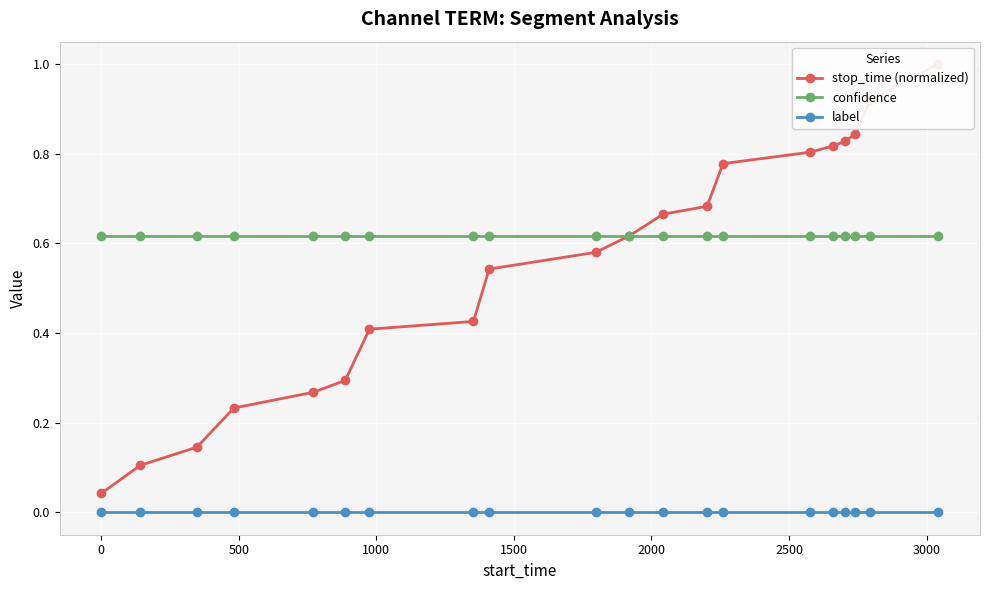

True or false: label and confidence intersect in this chart.

False